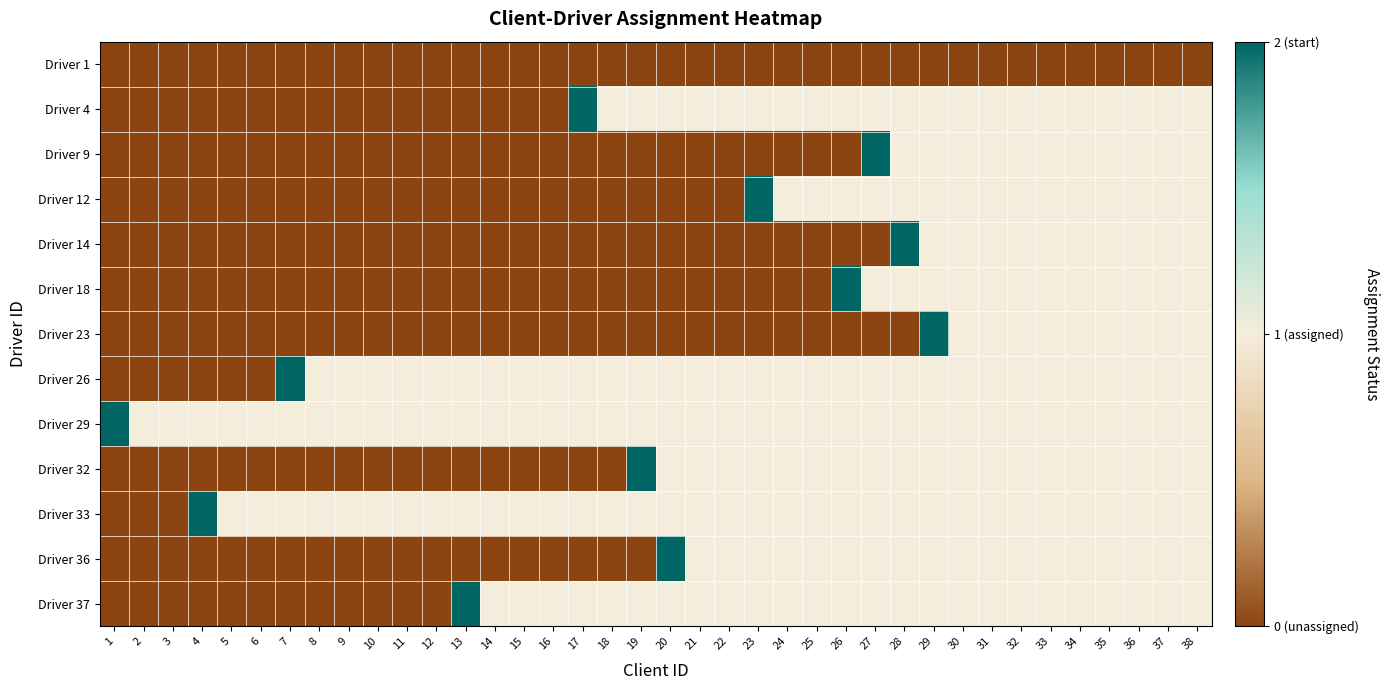

At which category is the sum across all series the highest?

29